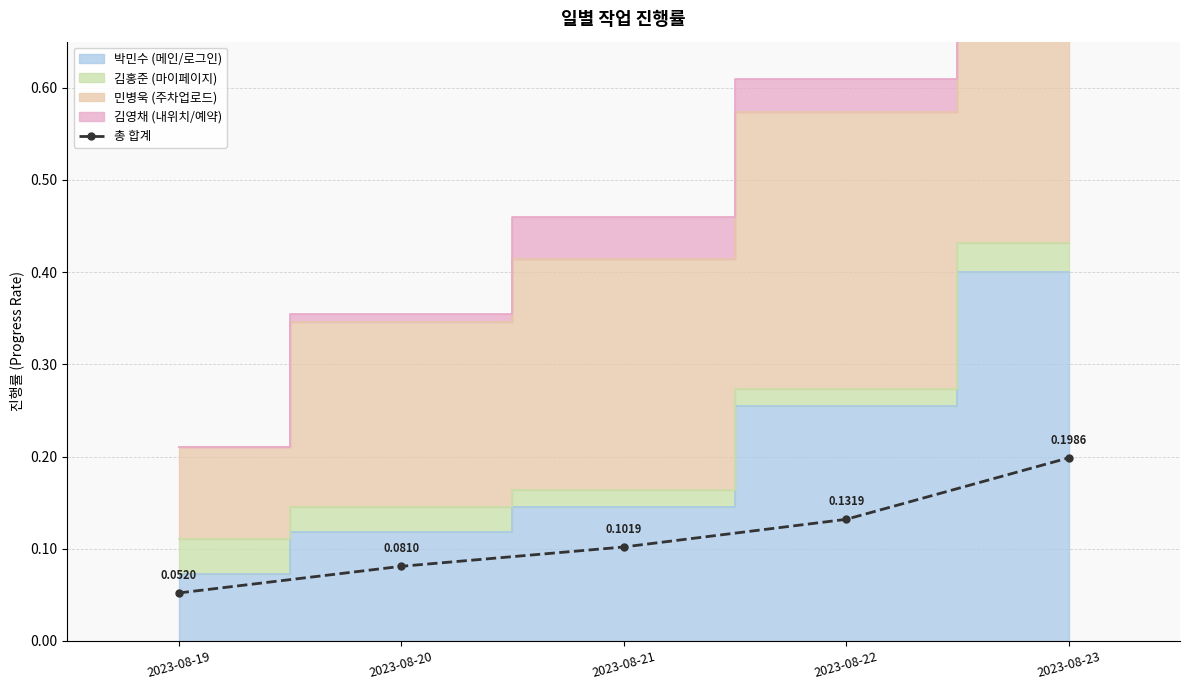

The value at 2023-08-22 is 0.1. True or false?

True